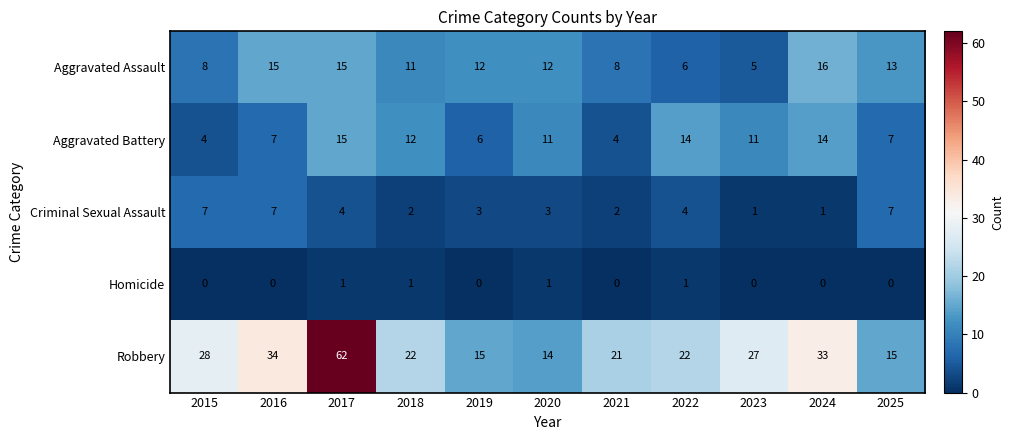

Which label corresponds to the largest value in the chart?

2017